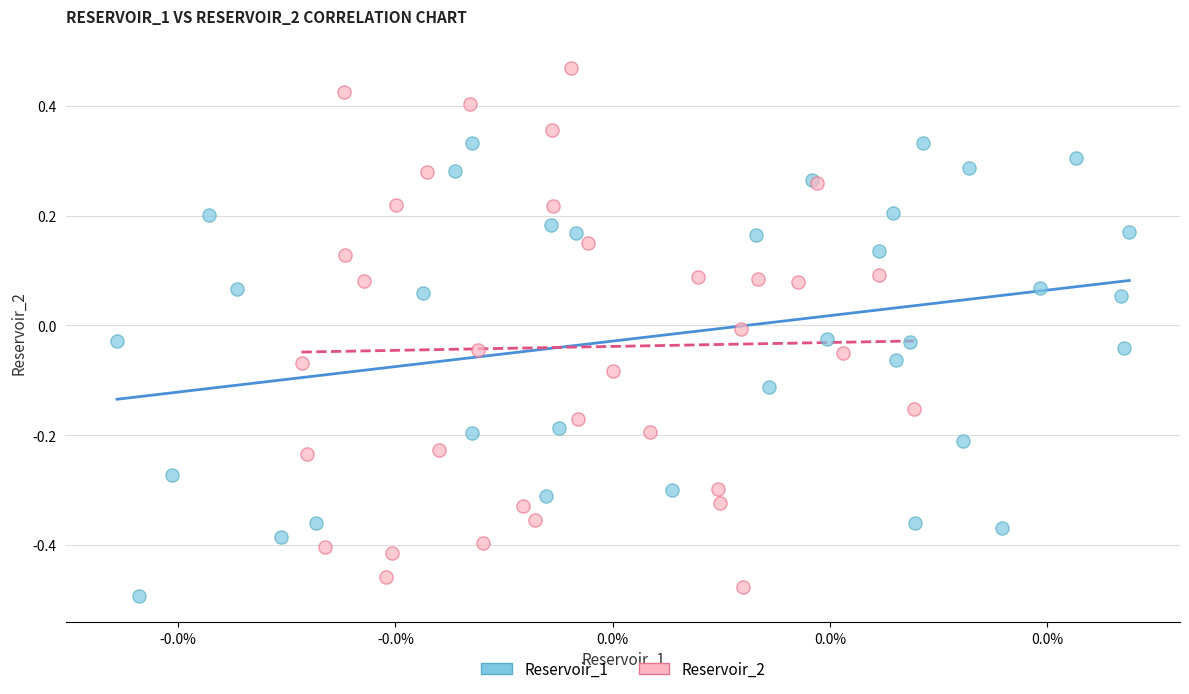

Which series contains the highest Y value?

Reservoir_2